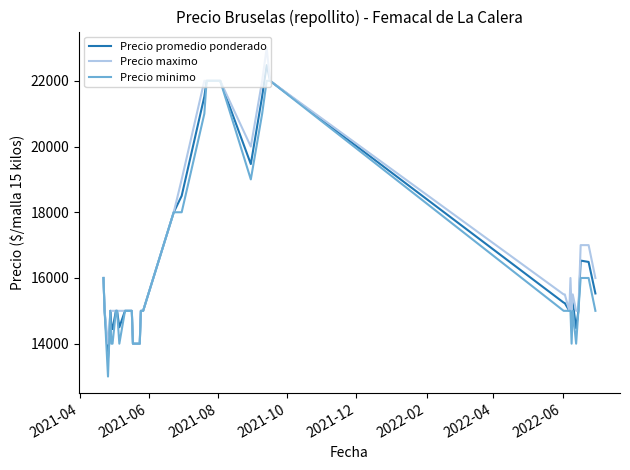

List the series in order of their overall mean, highest first.

Precio maximo, Precio promedio ponderado, Precio minimo